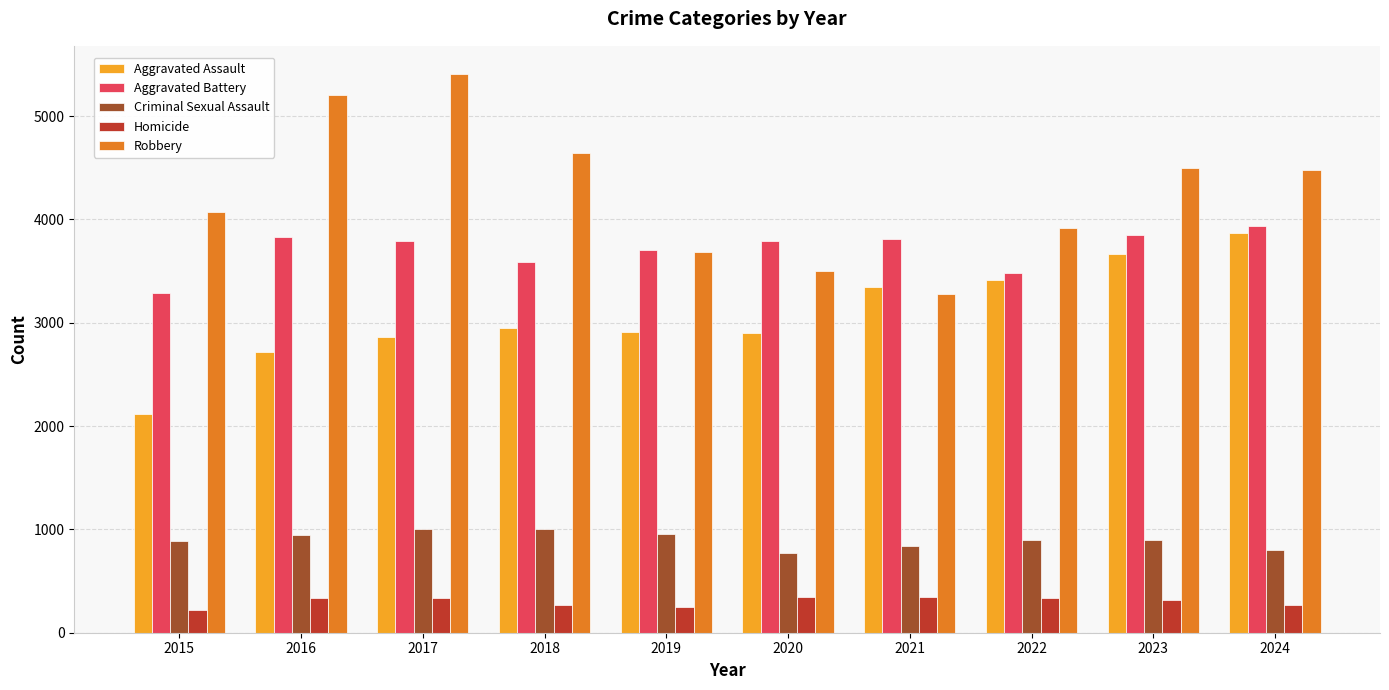

Which category has the highest value in the Robbery series?

2017